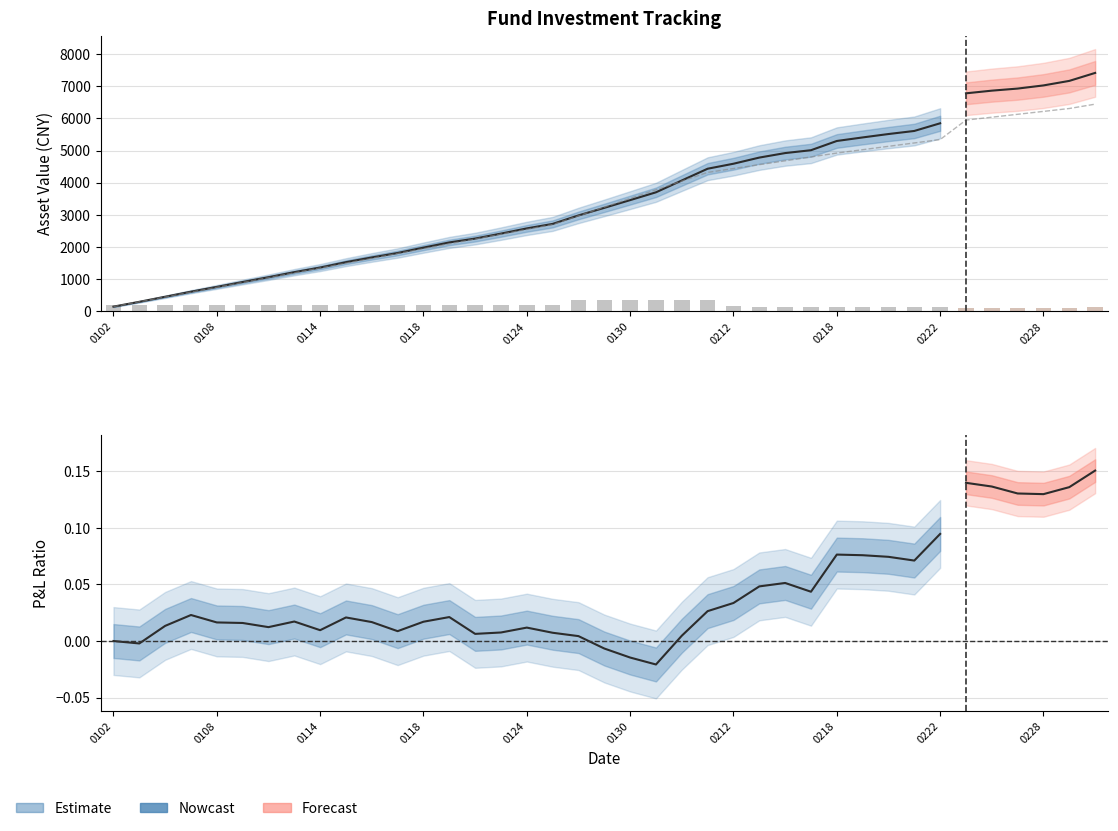

Reading left to right, list all the values displayed in this chart.

当日持有基金份数: 206.7	207.6	203.1	199.7	200.2	199.6	199.9	198.5	199.8	197.1	197.6	199.0	197.1	196.0	198.8	198.4	197.4	198.3	357.8	361.9	365.3	368.2	358.8	350.6	154.6	152.2	151.6	152.6	147.6	129.1	129.0	129.3	126.3	119.9	102.9	103.3	103.2	102.4	151.0
截止当日持有现金: 0.0	0.0	0.0	0.0	0.0	0.0	0.0	0.0	0.0	0.0	0.0	0.0	0.0	0.0	0.0	0.0	0.0	0.0	0.0	0.0	0.0	0.0	0.0	0.0	0.0	0.0	0.0	0.0	0.0	0.0	0.0	0.0	0.0	517.3	517.3	517.3	517.3	517.3	517.3
截止当日总资产: 150.0	299.4	456.0	613.8	762.3	914.4	1062.9	1220.7	1363.0	1531.3	1677.7	1815.7	1983.3	2144.5	2264.3	2418.2	2580.3	2719.8	2983.0	3218.6	3458.8	3701.7	4069.1	4434.3	4589.4	4780.3	4920.3	5009.3	5296.1	5406.3	5512.0	5607.5	5845.7	6776.6	6859.5	6924.1	7022.2	7162.9	7410.6
累计投入: 150.0	300.0	450.0	600.0	750.0	900.0	1050.0	1200.0	1350.0	1500.0	1650.0	1800.0	1950.0	2100.0	2250.0	2400.0	2550.0	2700.0	2970.0	3240.0	3510.0	3780.0	4050.0	4320.0	4440.0	4560.0	4680.0	4800.0	4920.0	5025.0	5130.0	5235.0	5340.0	5945.0	6035.0	6125.0	6215.0	6305.0	6440.0
盈亏金额: 0.0	-0.6	6.0	13.8	12.3	14.4	12.9	20.7	13.0	31.3	27.7	15.7	33.3	44.5	14.3	18.2	30.3	19.8	13.0	-21.4	-51.2	-78.3	19.1	114.3	149.4	220.3	240.3	209.3	376.1	381.3	382.0	372.5	505.7	831.6	824.5	799.1	807.2	857.9	970.6
盈亏比例: 0.0	-0.0	0.0	0.0	0.0	0.0	0.0	0.0	0.0	0.0	0.0	0.0	0.0	0.0	0.0	0.0	0.0	0.0	0.0	-0.0	-0.0	-0.0	0.0	0.0	0.0	0.0	0.1	0.0	0.1	0.1	0.1	0.1	0.1	0.1	0.1	0.1	0.1	0.1	0.2